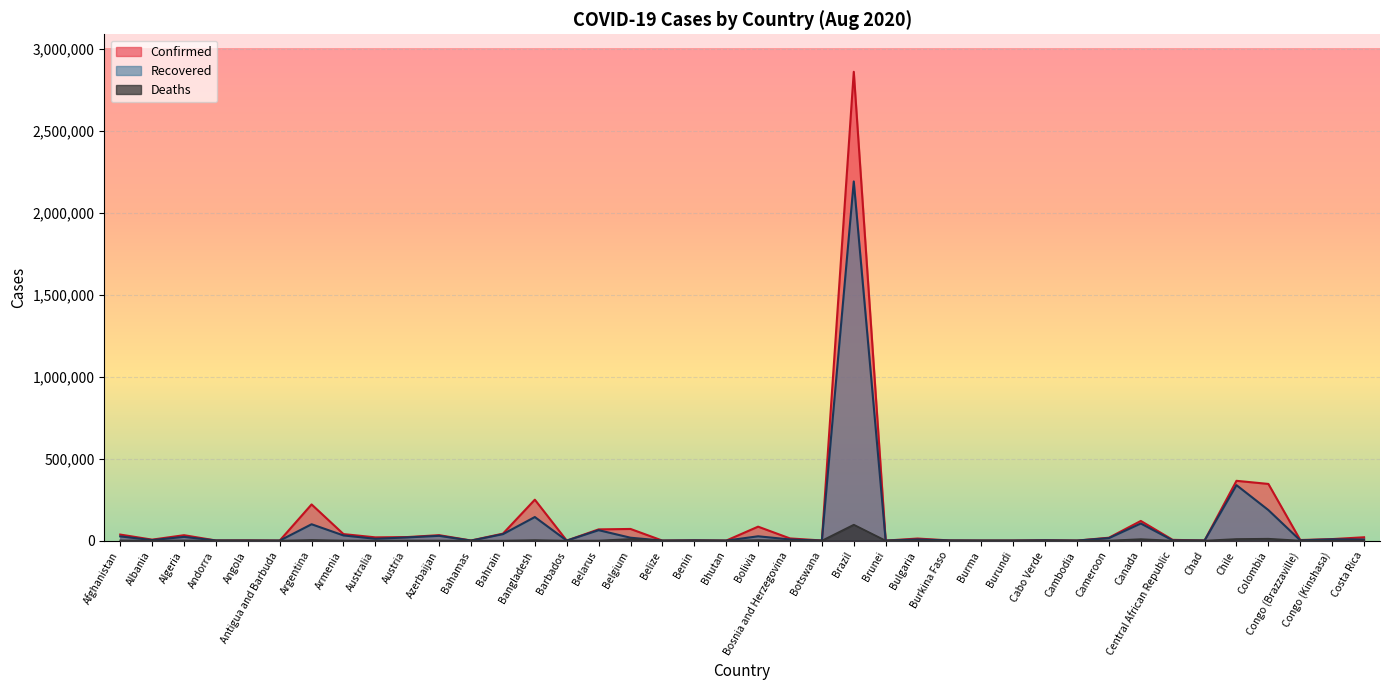

True or false: Confirmed and Deaths cross at least once.

False